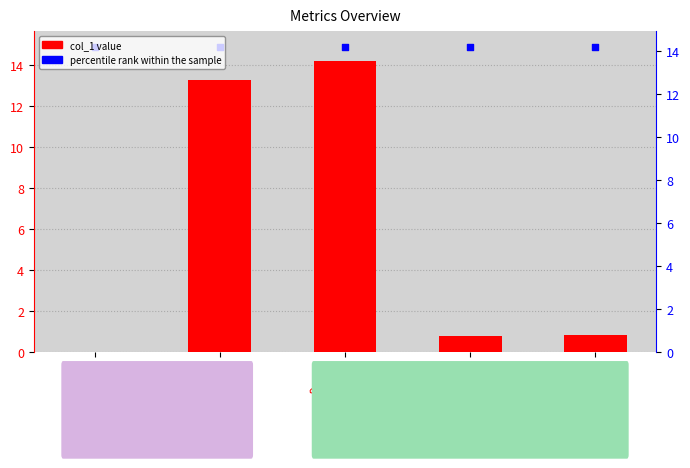

At how many categories does at least one series exceed 0?

5